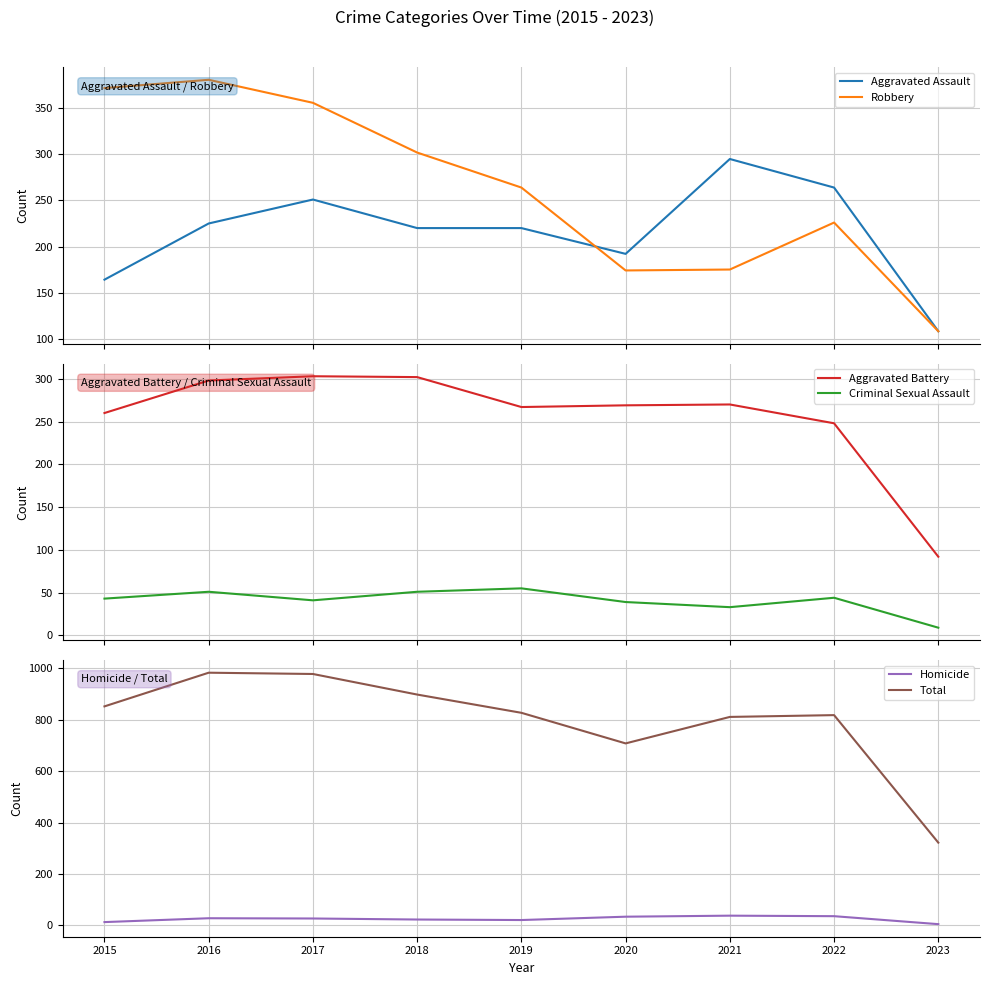

How many times do Robbery and Aggravated Assault cross each other?

1